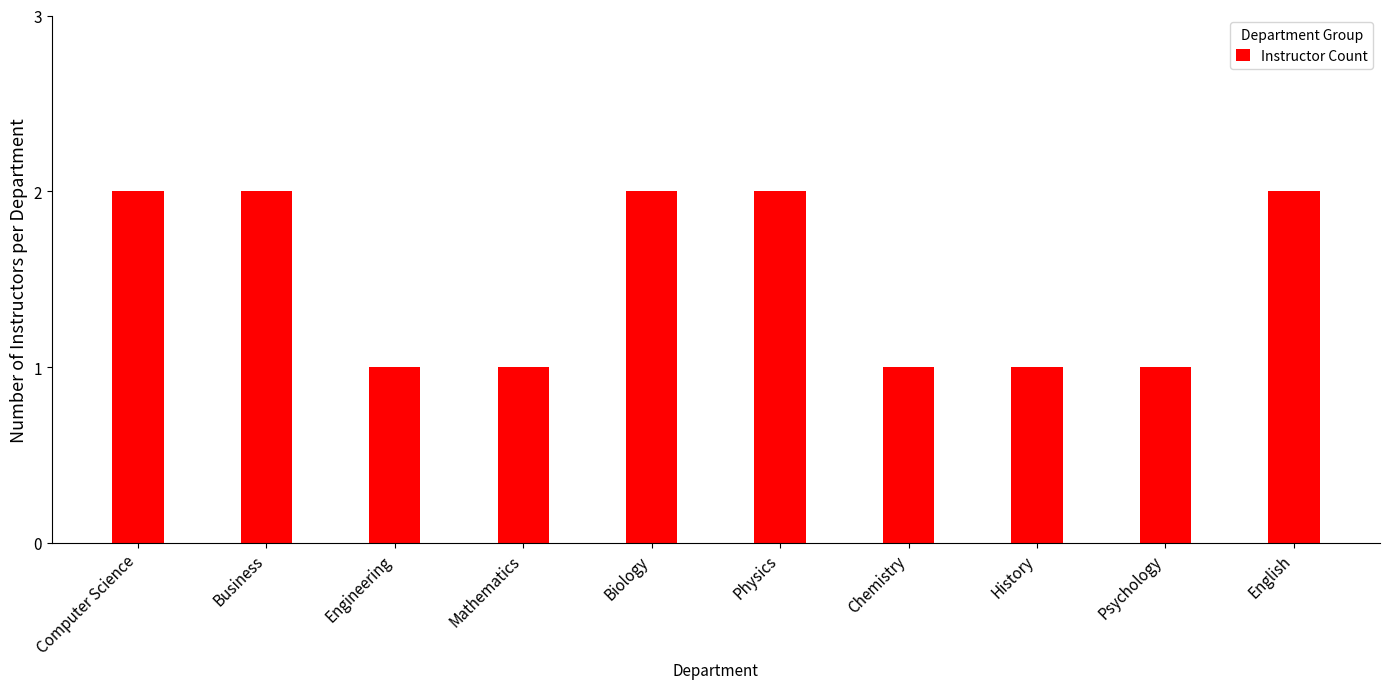

What is the value of the 9th bar from the left?

1